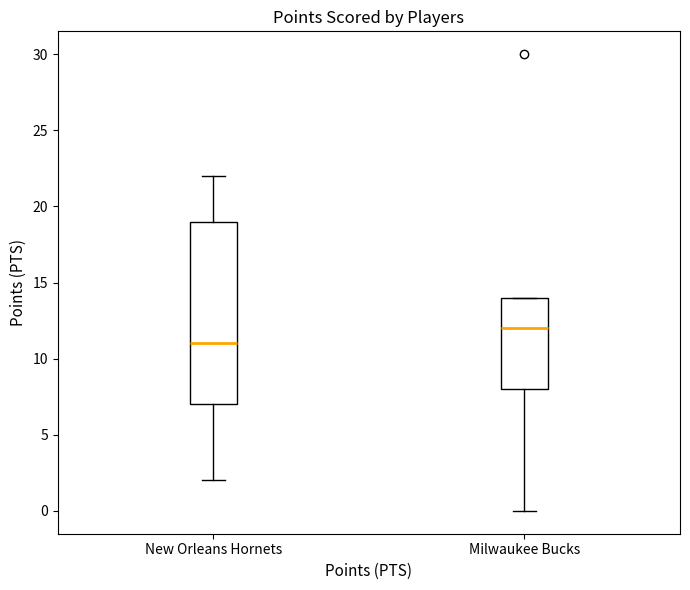

Reading left to right, transcribe this box plot: for each box, give where its median line is, the range the box spans, and where its two whiskers end, as read against the y-axis. The values are not printed on the chart, so give them approximately, as read against the axis.

New Orleans Hornets: median 11, box 7 to 19, whiskers 2 to 22
Milwaukee Bucks: median 12, box 8 to 14, whiskers 0 to 14